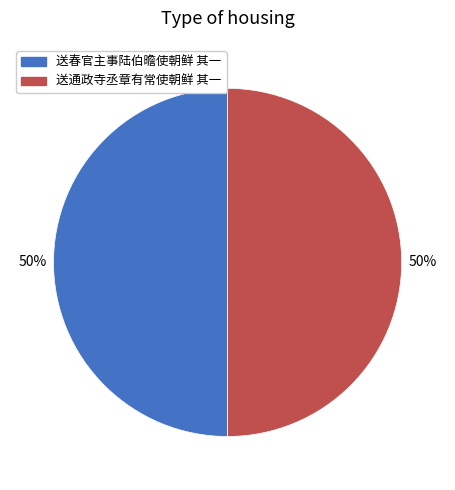

Do 送春官主事陆伯曕使朝鲜 其一 and 送通政寺丞章有常使朝鲜 其一 together represent more than half of the pie?

Yes